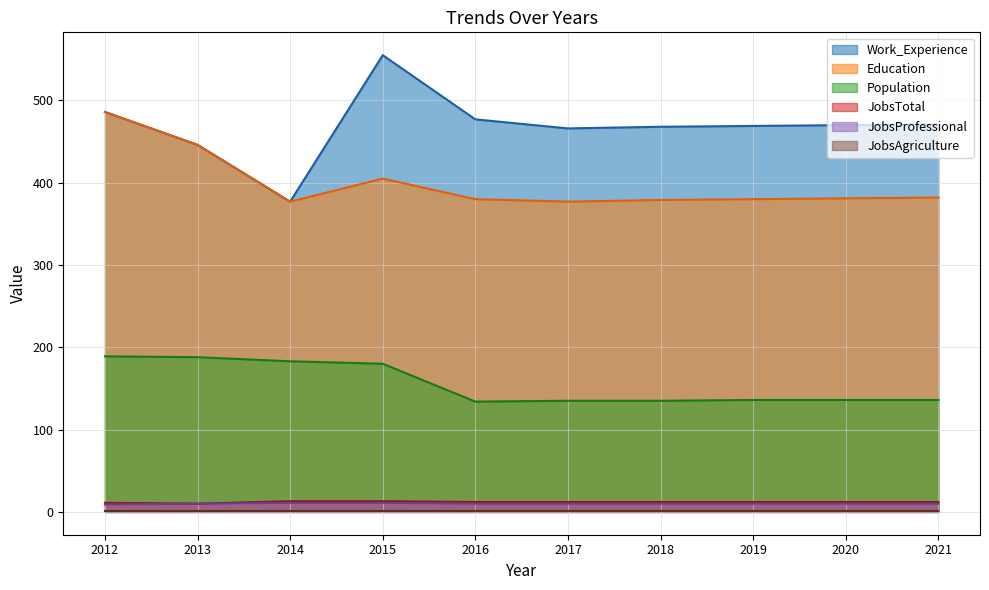

True or false: Population (line) and JobsAgriculture (line) intersect in this chart.

False